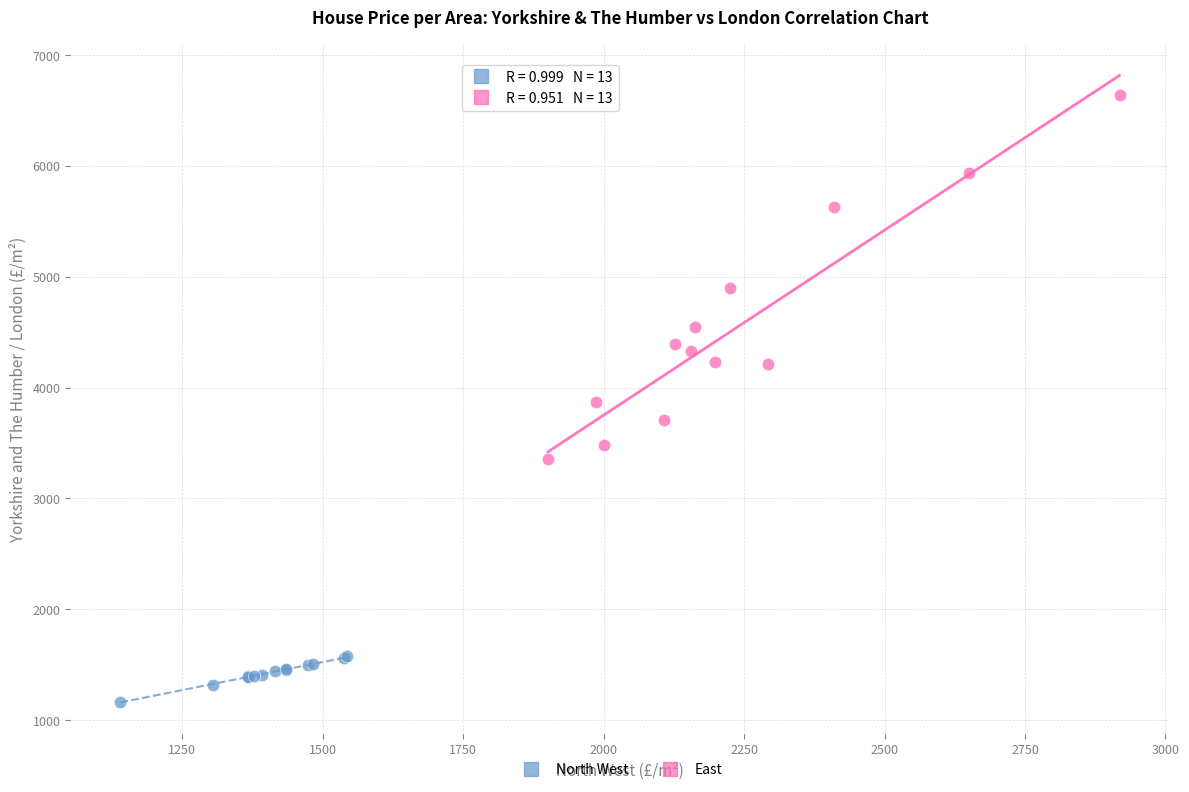

Which series reaches the maximum Y coordinate?

East